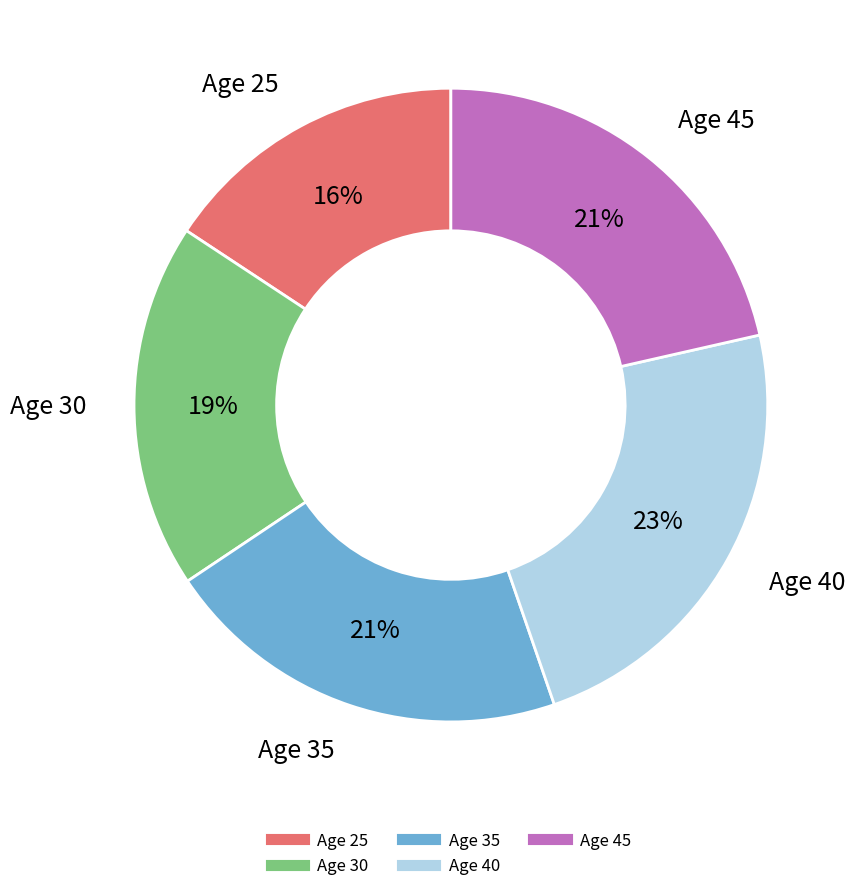

To the nearest percent, what is the average slice percentage?

20%